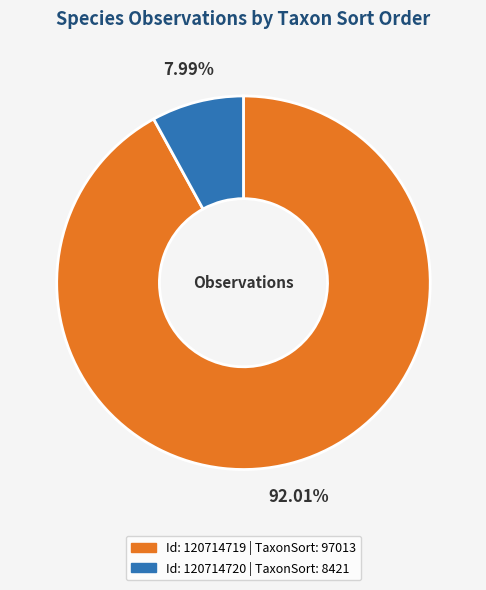

Combined, do Id: 120714719 | TaxonSort: 97013 and Id: 120714720 | TaxonSort: 8421 account for over 50%?

Yes